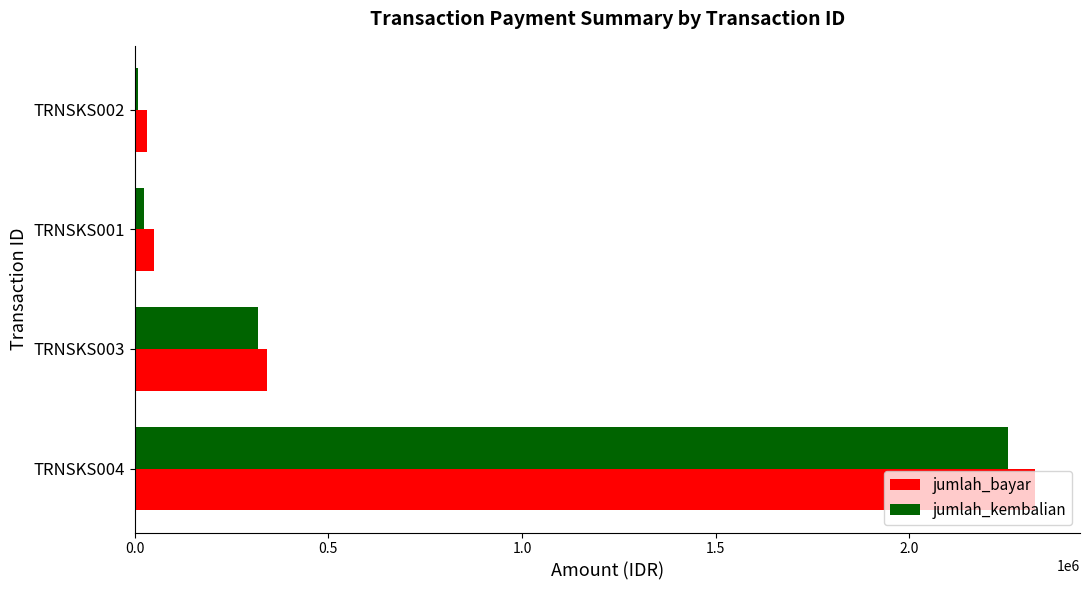

What is the maximum value shown in the chart?

2324324